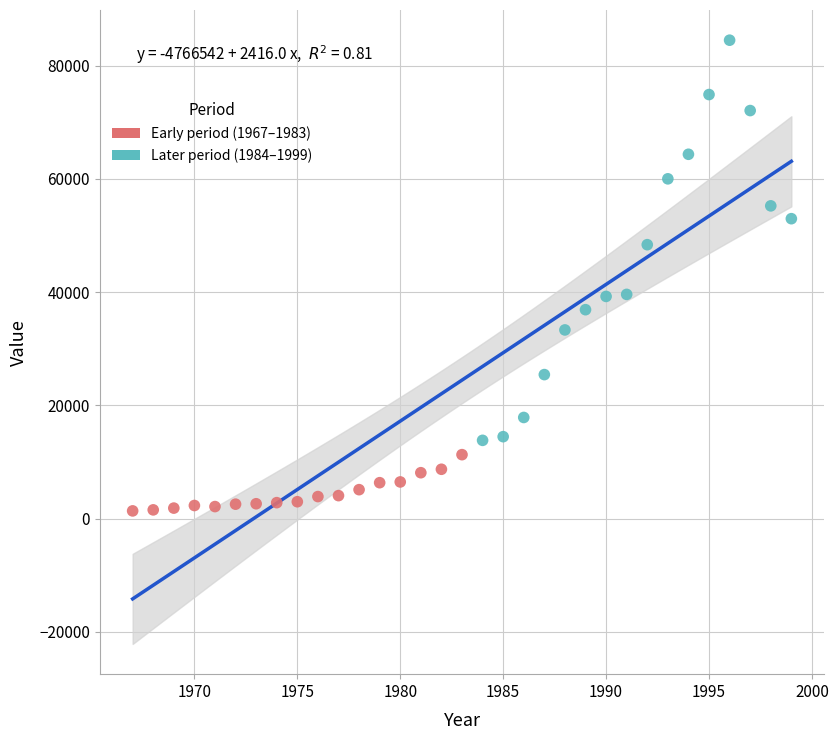

Which series reaches the maximum Y coordinate?

Later period (1984–1999)